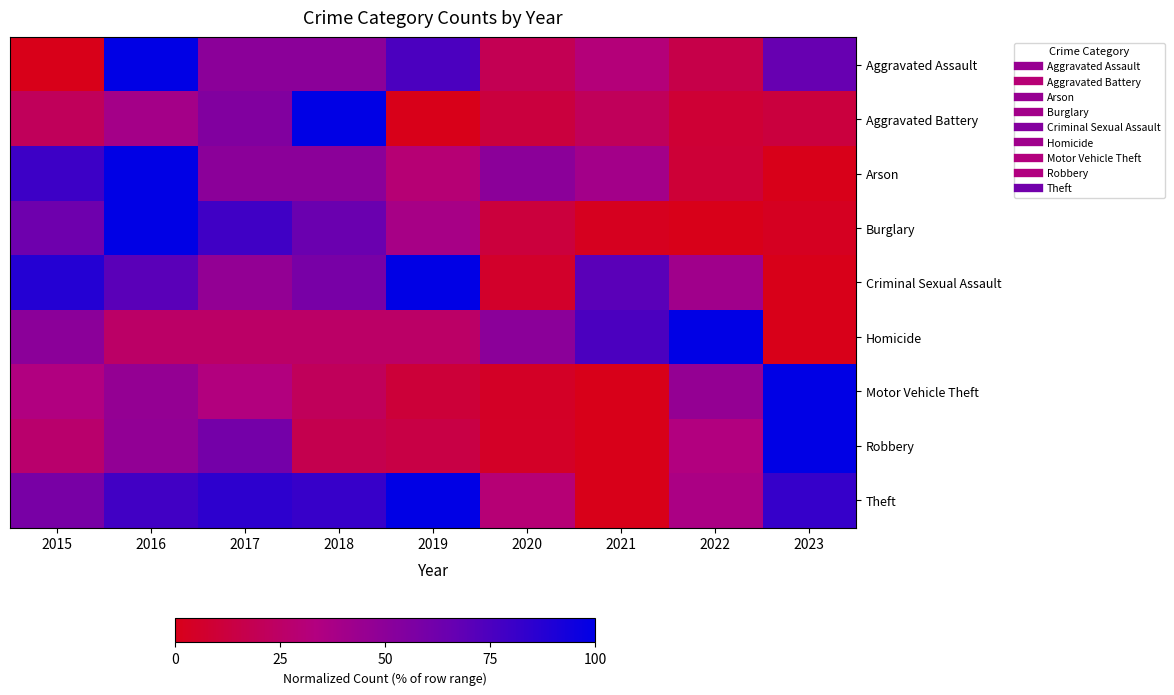

Rank the series at 2017 from highest to lowest value.

Theft, Burglary, Robbery, Aggravated Battery, Aggravated Assault, Arson, Criminal Sexual Assault, Motor Vehicle Theft, Homicide